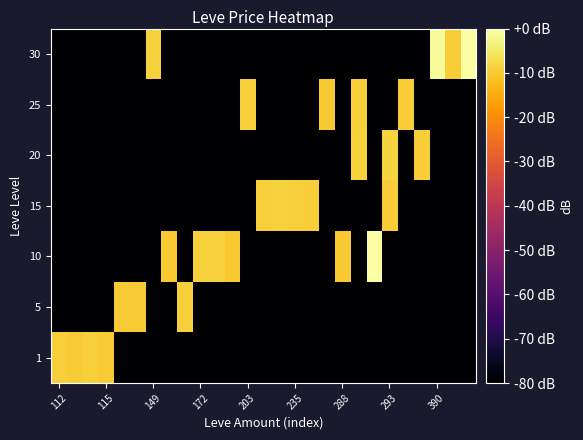

Count the number of categories in the chart.

27